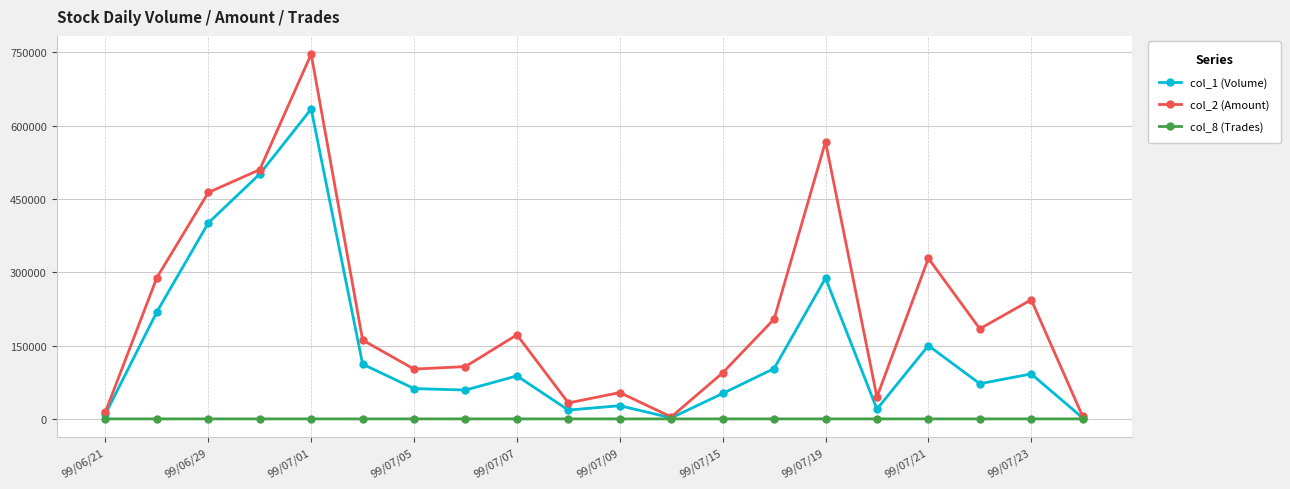

True or false: col_2 (Amount) has more than 1 interior local peaks.

True